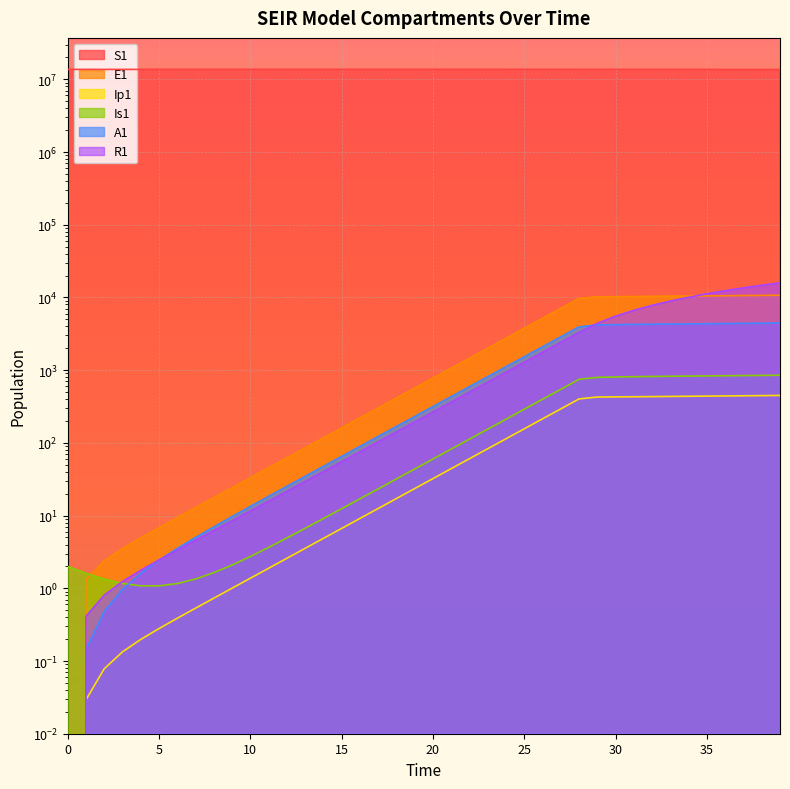

What is the difference between the maximum and second lowest values in the Ip1 series?

448.9